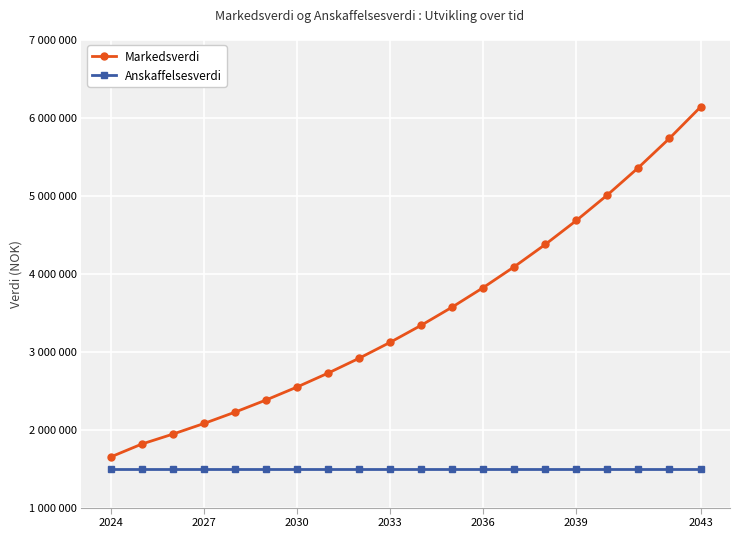

Is this an area chart (filled region under the line)?

No